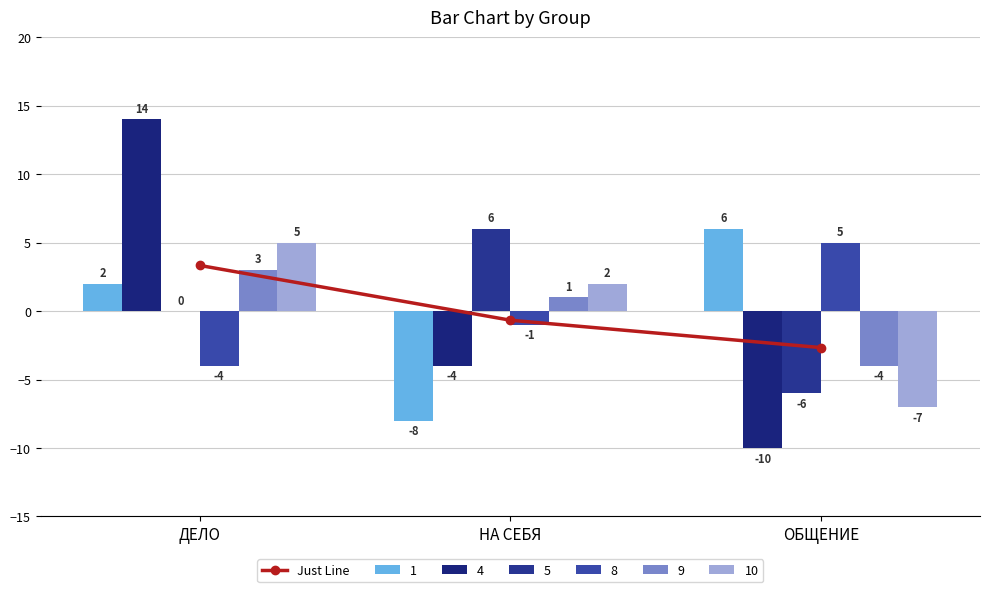

What is the smallest value displayed?

-2.7